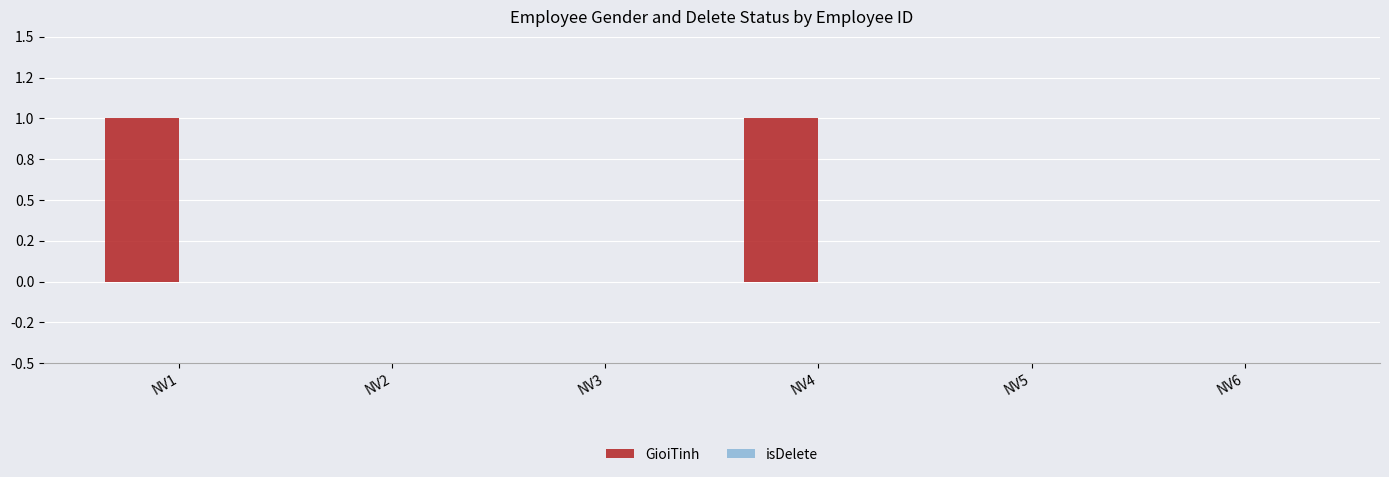

The isDelete series shows 0 at NV6. True or false?

True